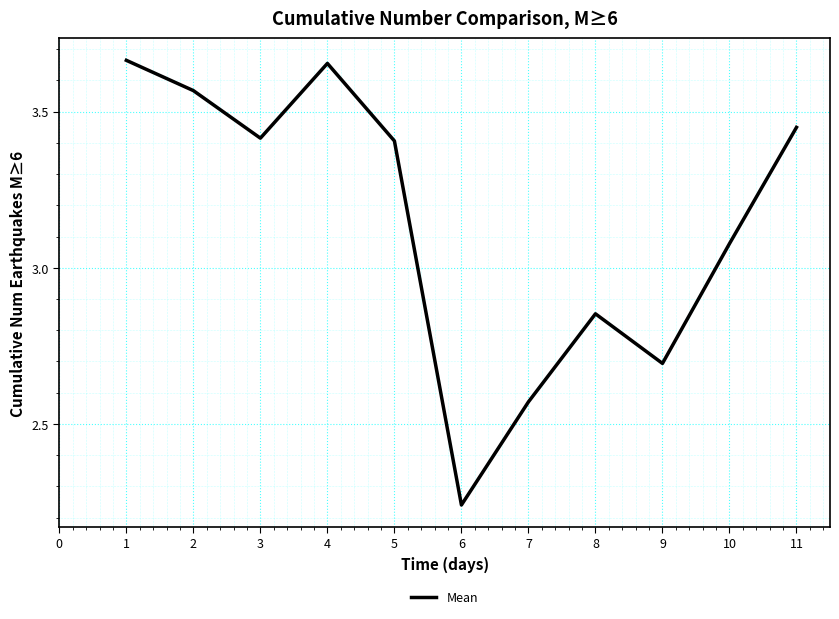

True or false: the data shows 1.1 at 1.

False